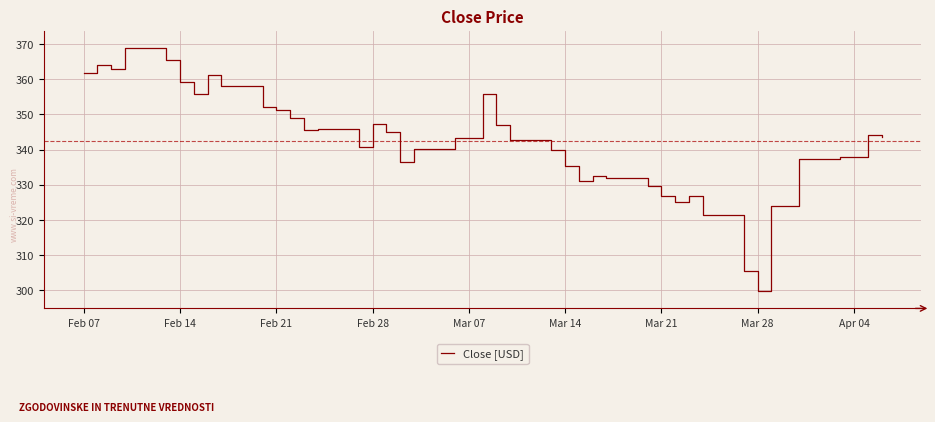

What is the difference between the maximum and minimum values?

69.2